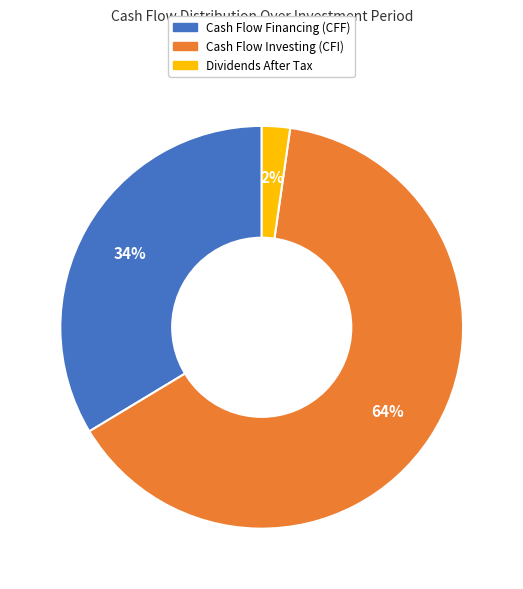

Is it true that Cash Flow Investing (CFI) is 64% of the pie?

True